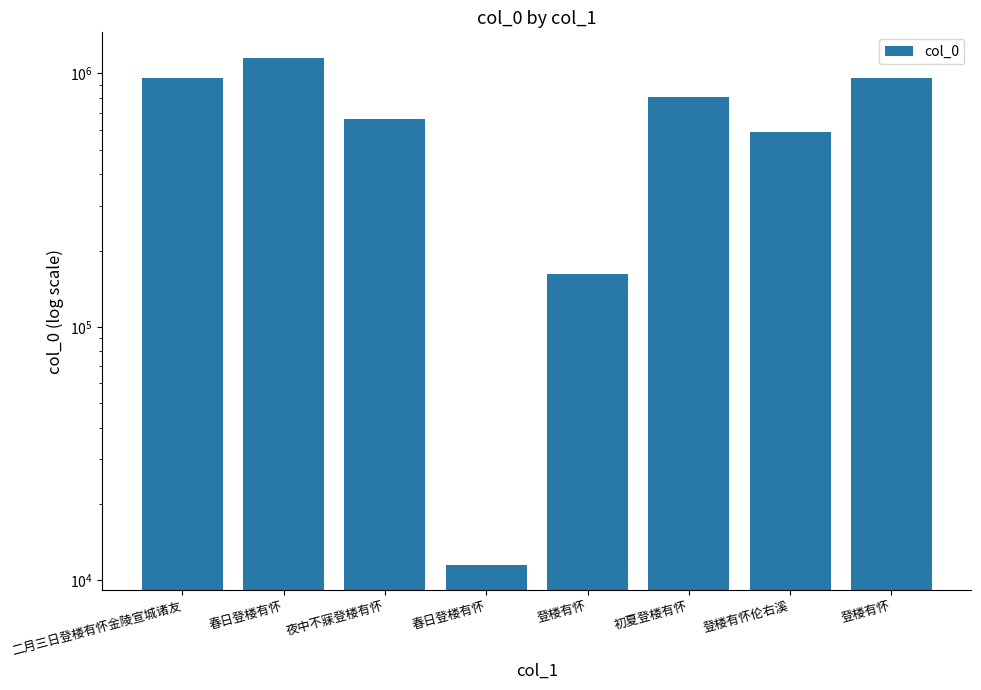

The value at 登楼有怀伦右溪 is 195698. True or false?

False